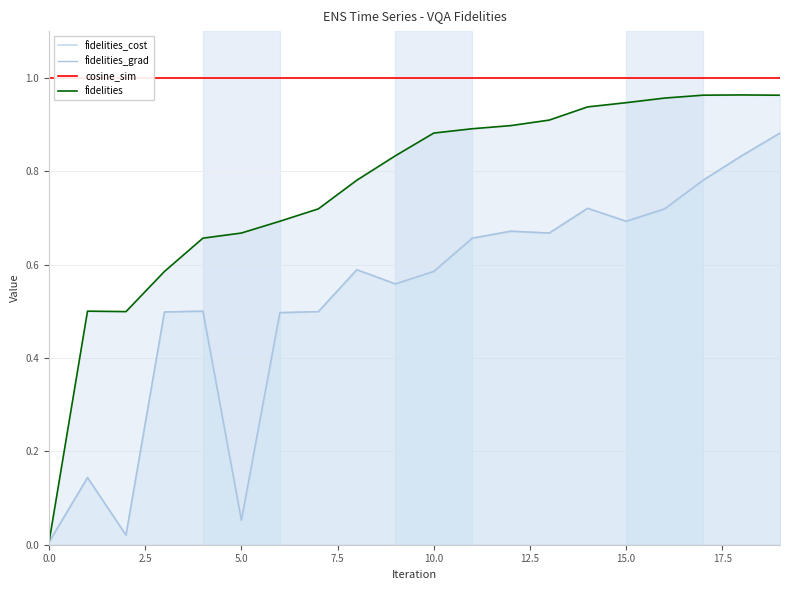

What are all the series names shown in the legend?

fidelities_cost, fidelities_grad, cosine_sim, fidelities